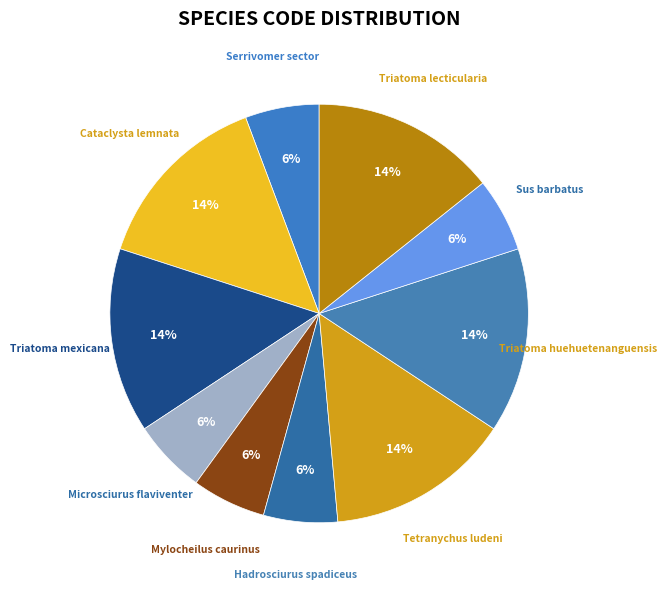

How many slices are in this pie chart?

10